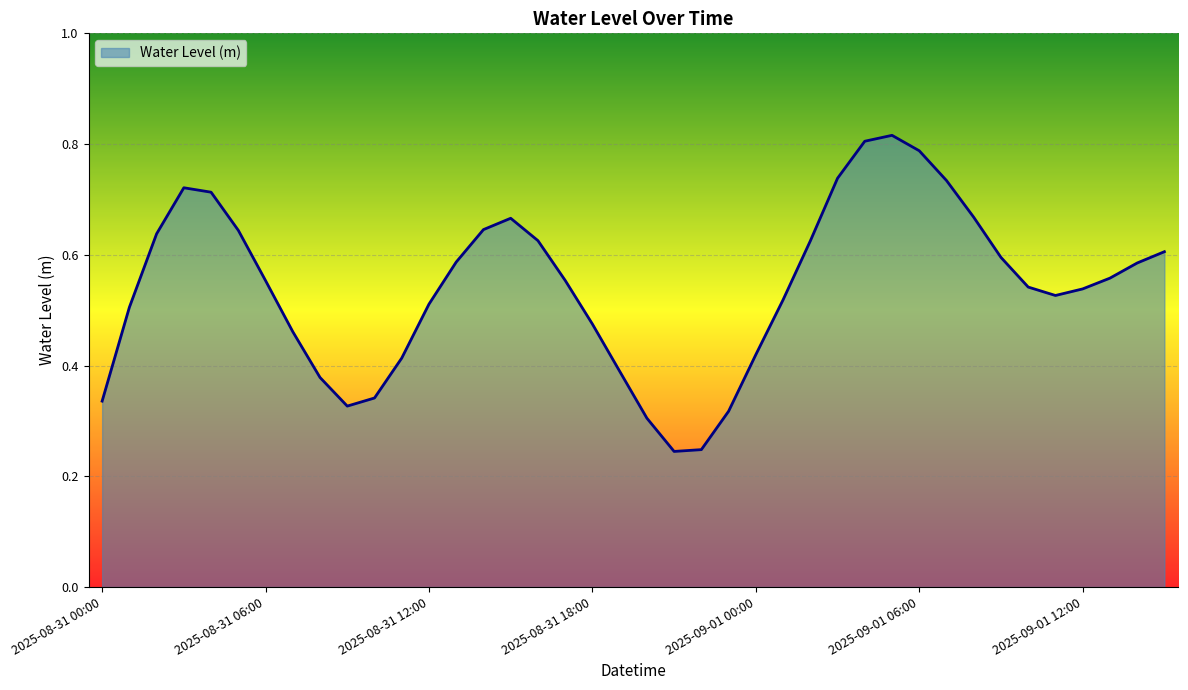

List the labels in order of value, smallest first.

2025-08-31 21:00, 2025-08-31 22:00, 2025-08-31 20:00, 2025-08-31 23:00, 2025-08-31 09:00, 2025-08-31 00:00, 2025-08-31 10:00, 2025-08-31 08:00, 2025-08-31 19:00, 2025-08-31 11:00, 2025-09-01 00:00, 2025-08-31 07:00, 2025-08-31 18:00, 2025-08-31 01:00, 2025-08-31 12:00, 2025-09-01 01:00, 2025-09-01 11:00, 2025-09-01 12:00, 2025-09-01 10:00, 2025-08-31 06:00, 2025-08-31 17:00, 2025-09-01 13:00, 2025-09-01 14:00, 2025-08-31 13:00, 2025-09-01 09:00, 2025-09-01 15:00, 2025-09-01 02:00, 2025-08-31 16:00, 2025-08-31 02:00, 2025-08-31 05:00, 2025-08-31 14:00, 2025-08-31 15:00, 2025-09-01 08:00, 2025-08-31 04:00, 2025-08-31 03:00, 2025-09-01 07:00, 2025-09-01 03:00, 2025-09-01 06:00, 2025-09-01 04:00, 2025-09-01 05:00